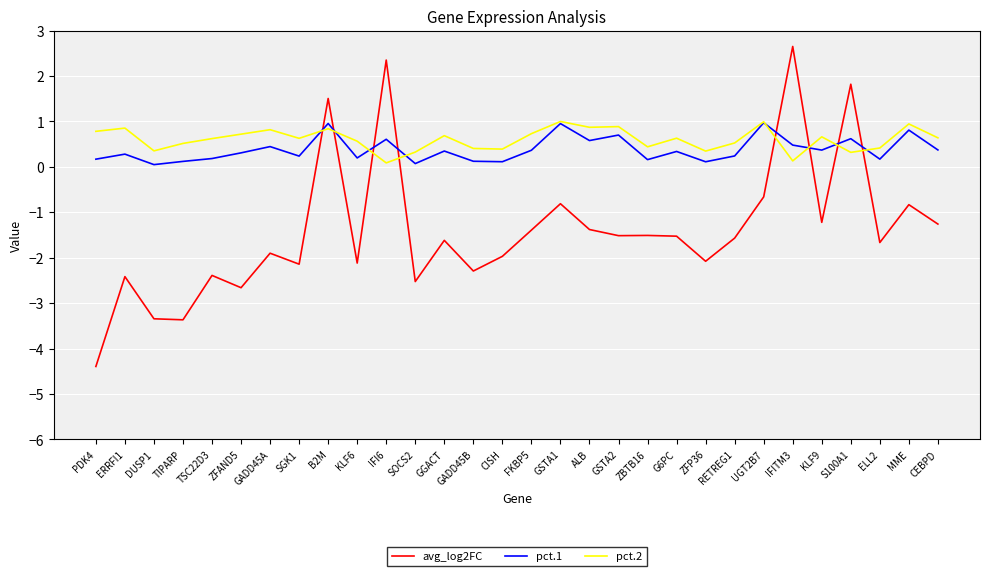

Is this an area chart (filled region under the line)?

No